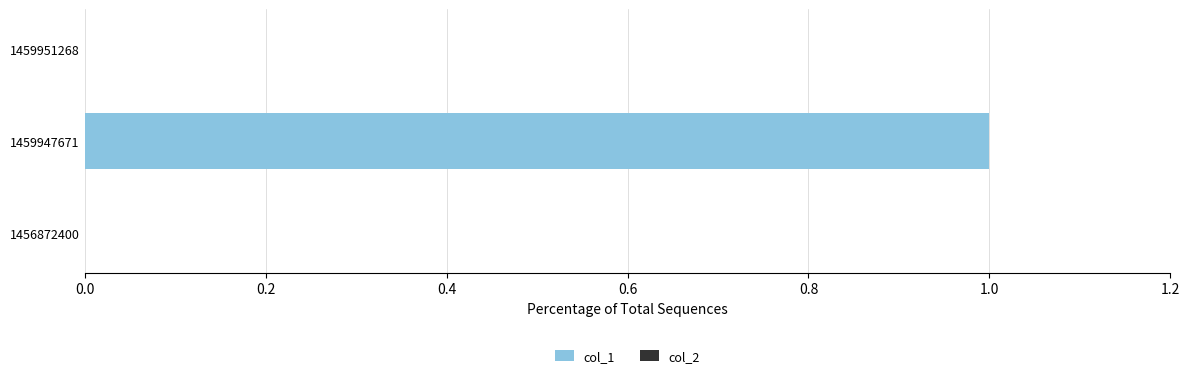

Is it true that the value at 1459947671 is 2?

False